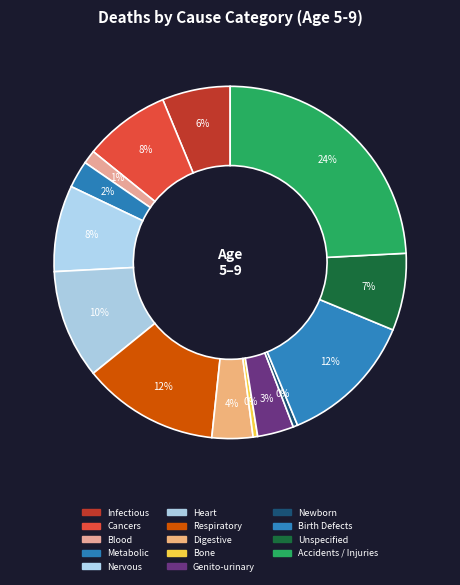

Count the number of slices in the pie.

14